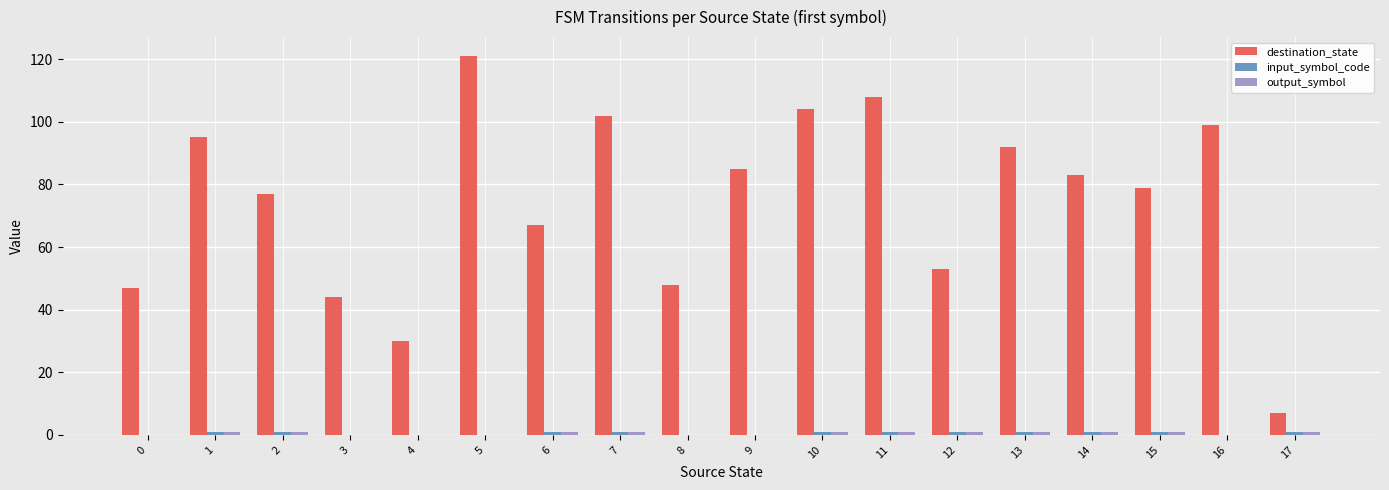

What is the maximum value shown in the chart?

121